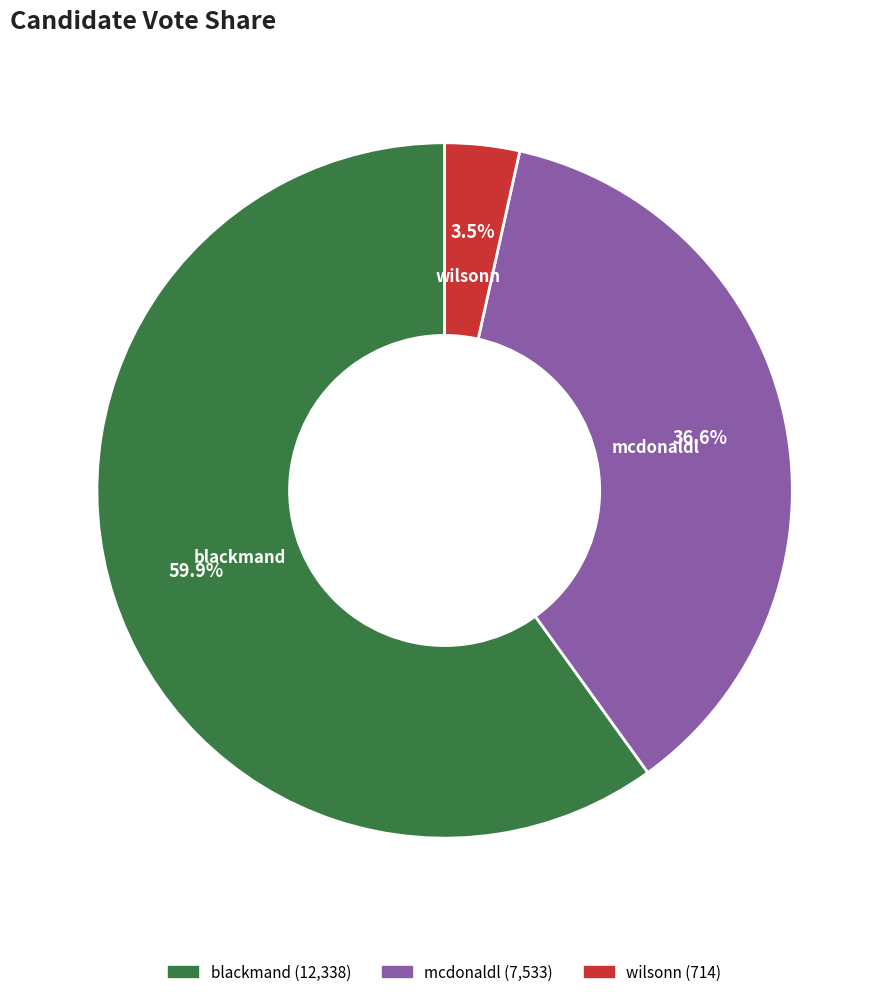

Does wilsonn account for over 50% of the chart?

No